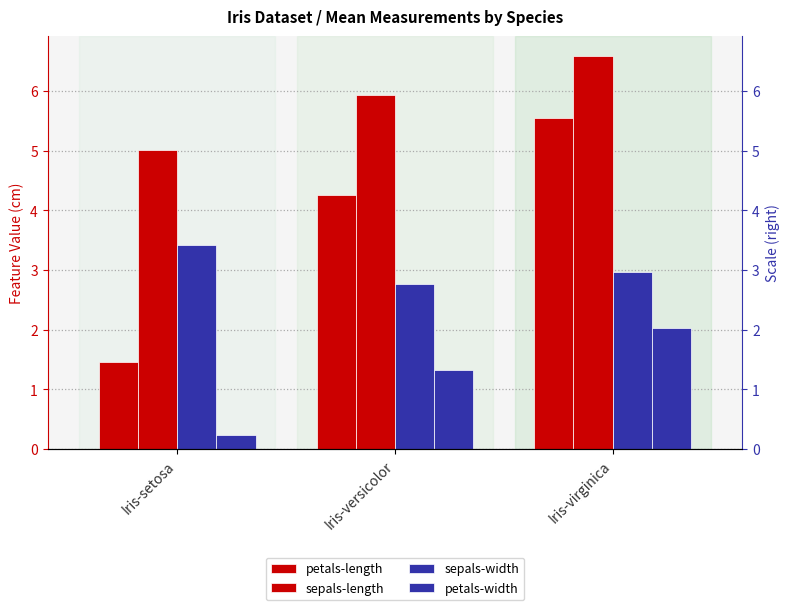

What is the highest value of the sepals-length series?

6.6